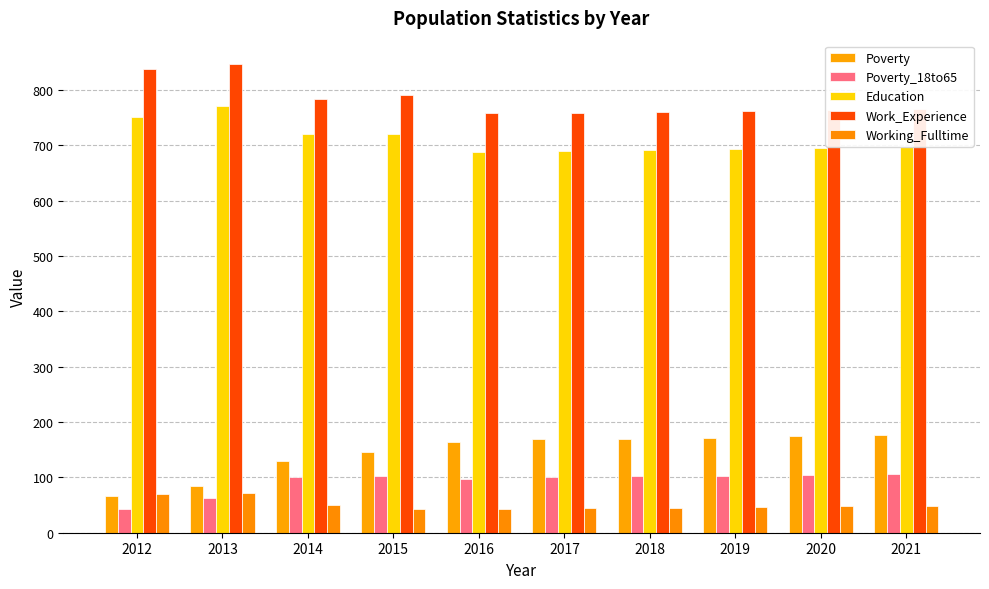

What is the total value across all series at 2021?

1796